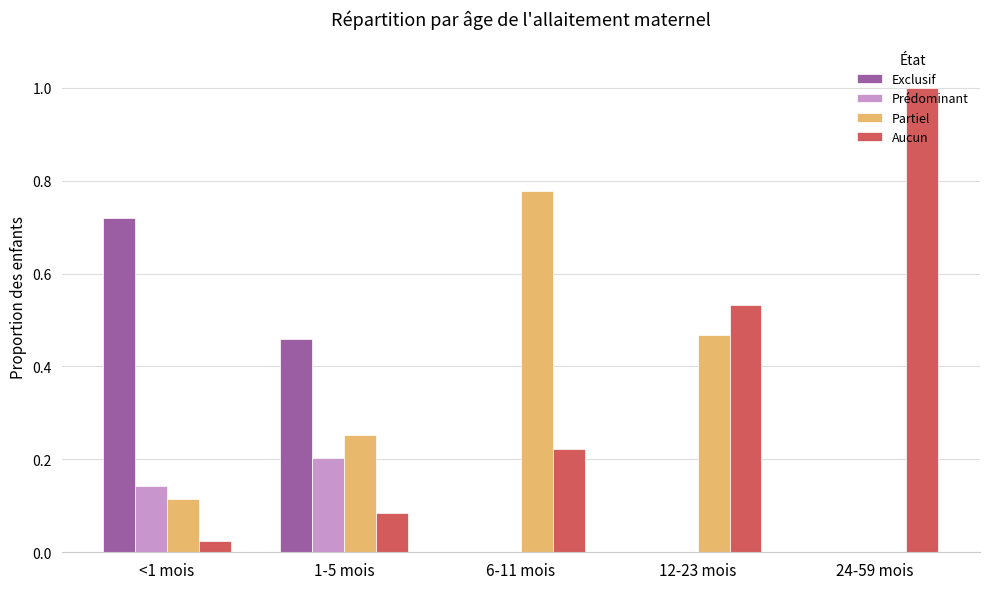

What is the sum of all Partiel values?

1.6